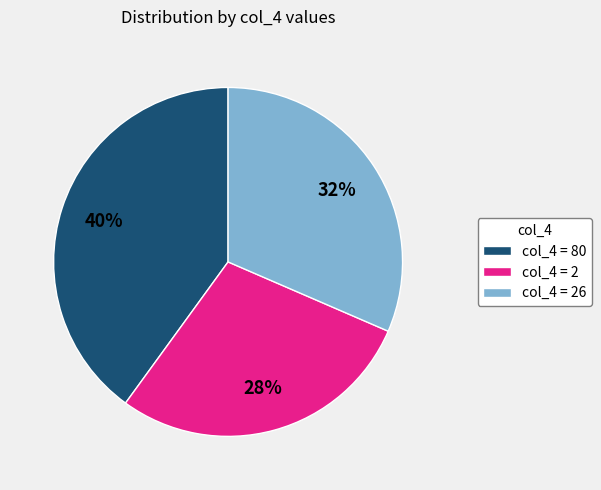

Rank the categories by value from highest to lowest.

col_4 = 80, col_4 = 26, col_4 = 2